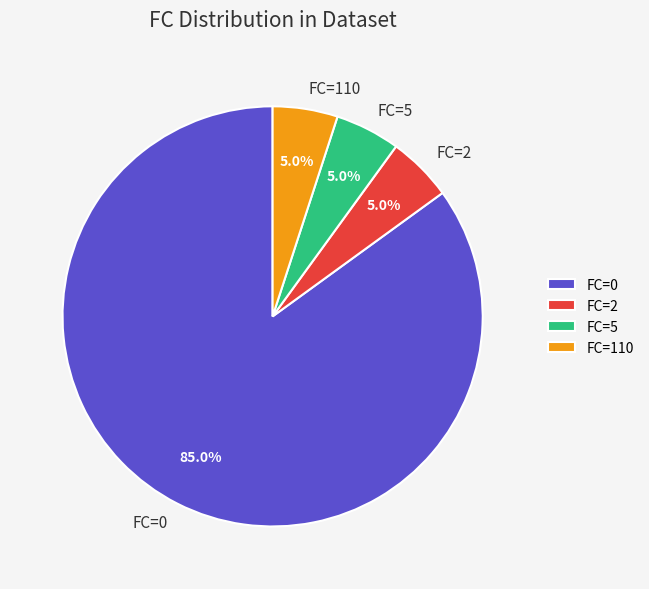

Is the sum of FC=5 and FC=0 greater than half?

Yes